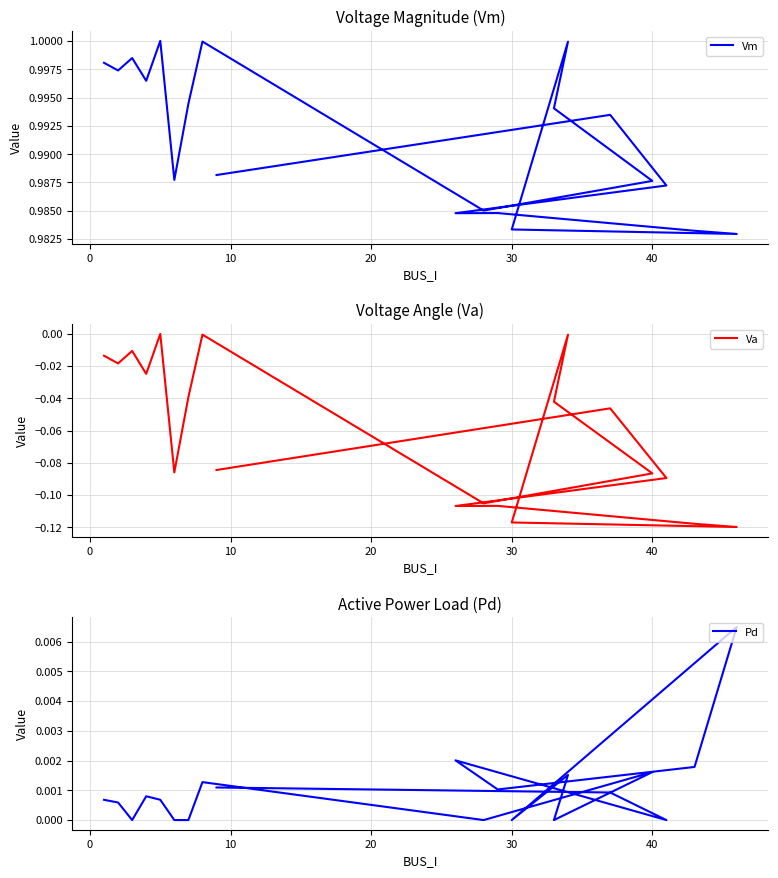

Count the number of categories in the chart.

20